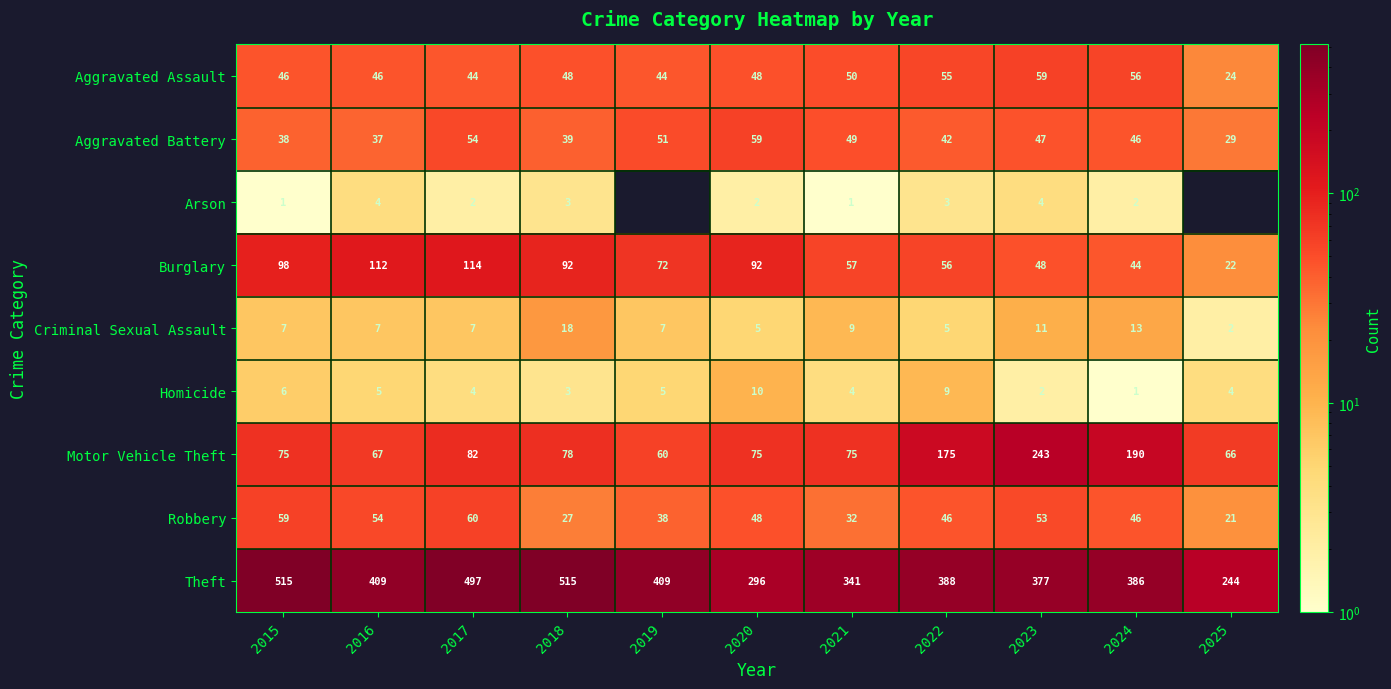

At 2022, list the series in order from smallest to largest.

Arson, Criminal Sexual Assault, Homicide, Aggravated Battery, Robbery, Aggravated Assault, Burglary, Motor Vehicle Theft, Theft